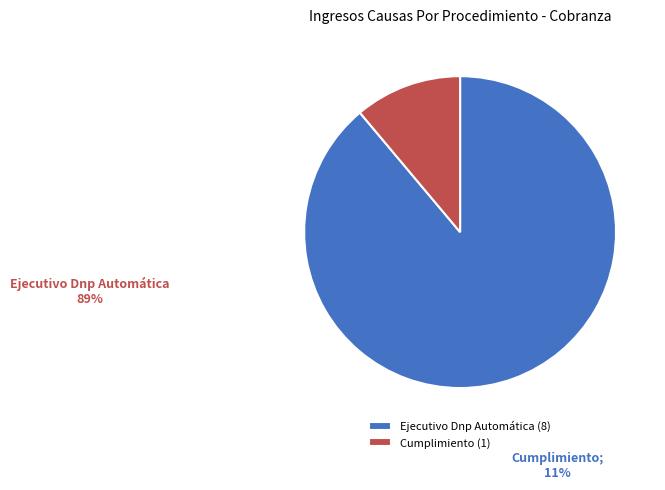

What is the largest slice in the pie chart?

Ejecutivo Dnp Automática